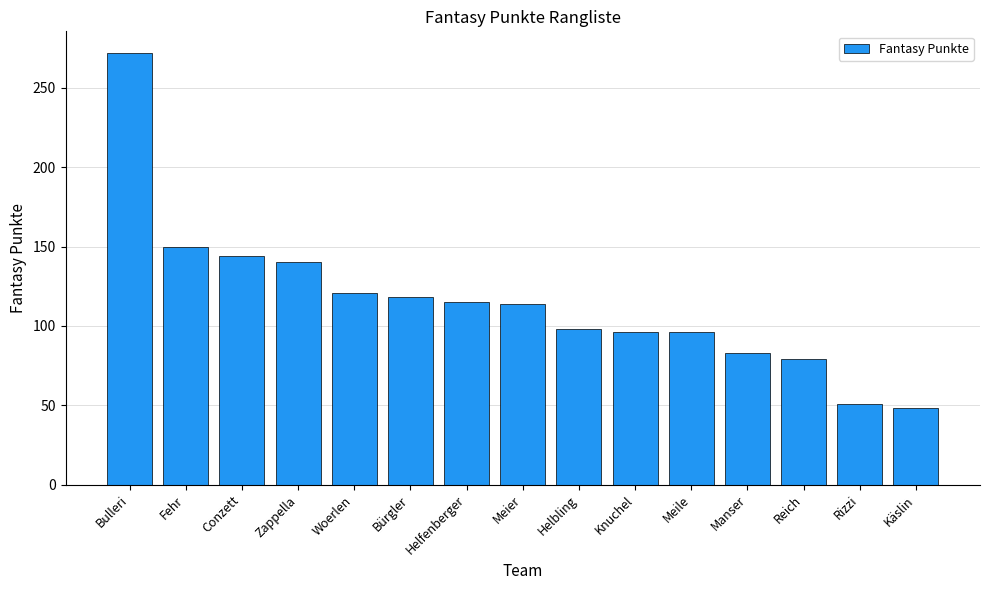

What is the label of the 12th bar from the right?

Zappella